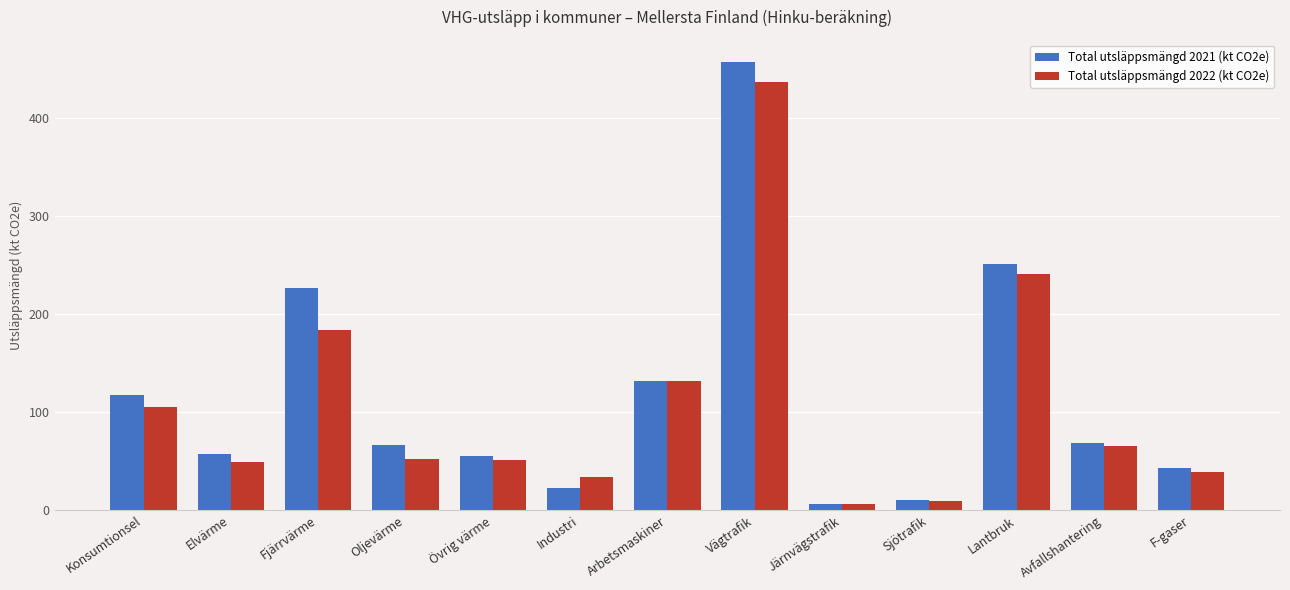

Which series has the largest range (max minus min)?

Total utsläppsmängd 2021 (kt CO2e)